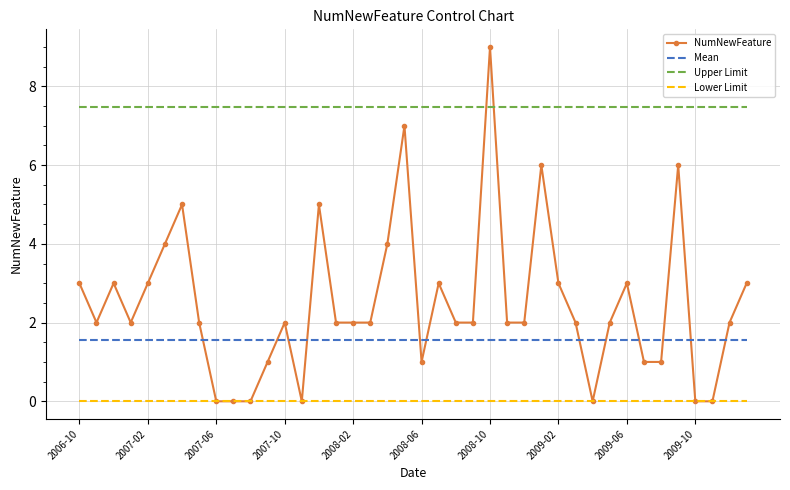

Reading left to right, extract all data points from this chart.

NumNewFeature: 3.0	2.0	3.0	2.0	3.0	4.0	5.0	2.0	0.0	0.0	0.0	1.0	2.0	0.0	5.0	2.0	2.0	2.0	4.0	7.0	1.0	3.0	2.0	2.0	9.0	2.0	2.0	6.0	3.0	2.0	0.0	2.0	3.0	1.0	1.0	6.0	0.0	0.0	2.0	3.0
Mean: 1.6	1.6	1.6	1.6	1.6	1.6	1.6	1.6	1.6	1.6	1.6	1.6	1.6	1.6	1.6	1.6	1.6	1.6	1.6	1.6	1.6	1.6	1.6	1.6	1.6	1.6	1.6	1.6	1.6	1.6	1.6	1.6	1.6	1.6	1.6	1.6	1.6	1.6	1.6	1.6
Upper Limit: 7.5	7.5	7.5	7.5	7.5	7.5	7.5	7.5	7.5	7.5	7.5	7.5	7.5	7.5	7.5	7.5	7.5	7.5	7.5	7.5	7.5	7.5	7.5	7.5	7.5	7.5	7.5	7.5	7.5	7.5	7.5	7.5	7.5	7.5	7.5	7.5	7.5	7.5	7.5	7.5
Lower Limit: 0.0	0.0	0.0	0.0	0.0	0.0	0.0	0.0	0.0	0.0	0.0	0.0	0.0	0.0	0.0	0.0	0.0	0.0	0.0	0.0	0.0	0.0	0.0	0.0	0.0	0.0	0.0	0.0	0.0	0.0	0.0	0.0	0.0	0.0	0.0	0.0	0.0	0.0	0.0	0.0